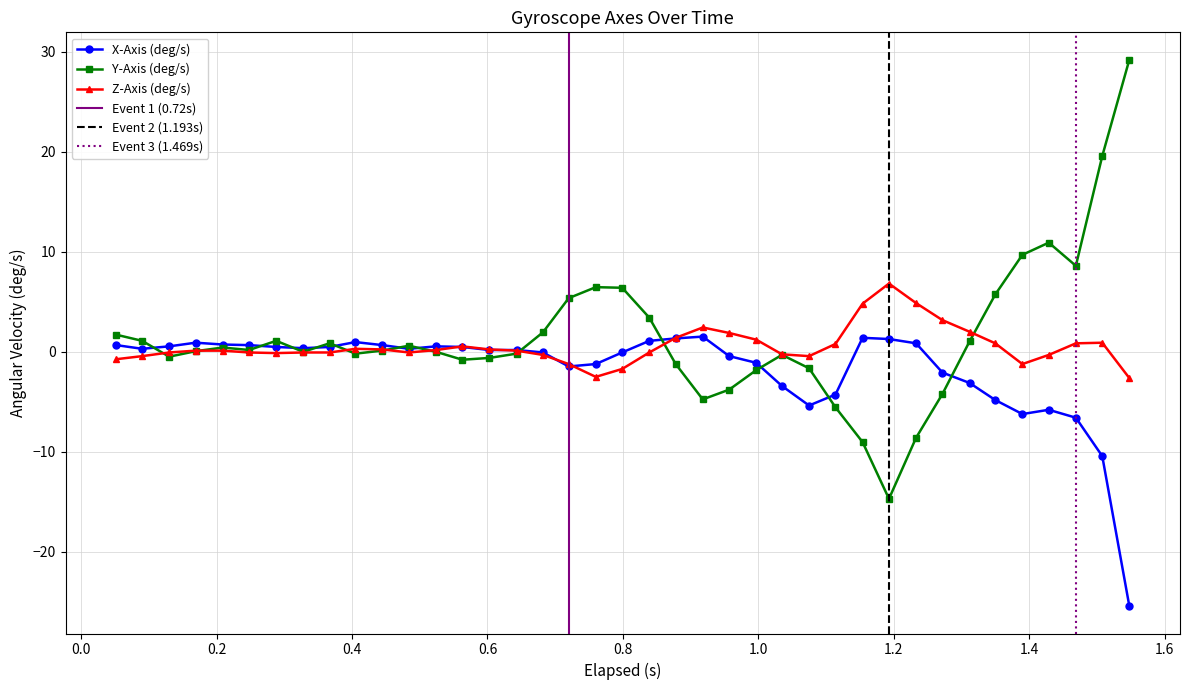

What is the highest value of the Y-Axis (deg/s) series?

29.2